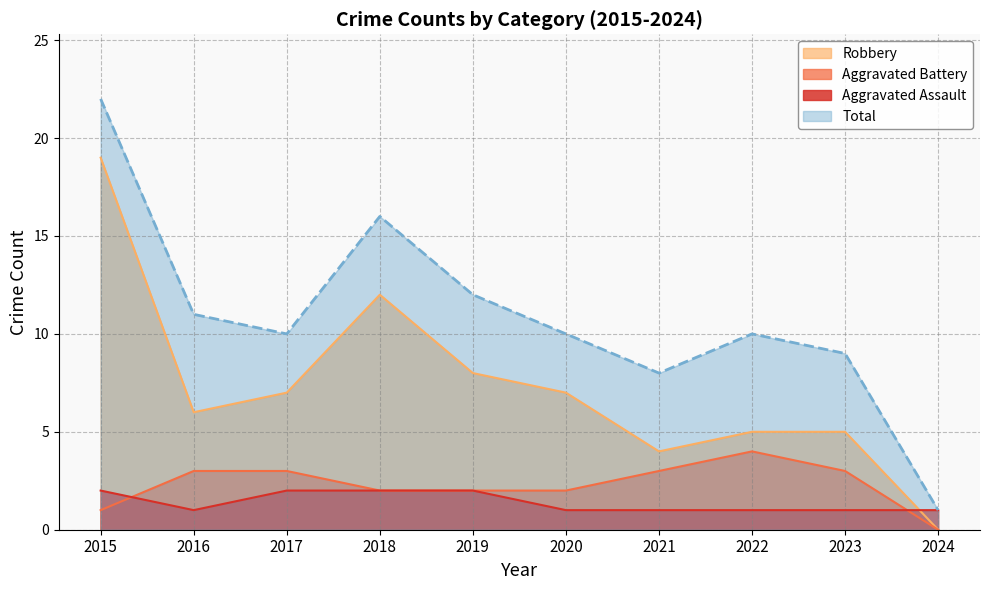

Reading left to right, extract all data points from this chart.

Aggravated Assault: 2015=2	2016=1	2017=2	2018=2	2019=2	2020=1	2021=1	2022=1	2023=1	2024=1
Aggravated Battery: 2015=1	2016=3	2017=3	2018=2	2019=2	2020=2	2021=3	2022=4	2023=3	2024=0
Robbery: 2015=19	2016=6	2017=7	2018=12	2019=8	2020=7	2021=4	2022=5	2023=5	2024=0
Total: 2015=22	2016=11	2017=10	2018=16	2019=12	2020=10	2021=8	2022=10	2023=9	2024=1